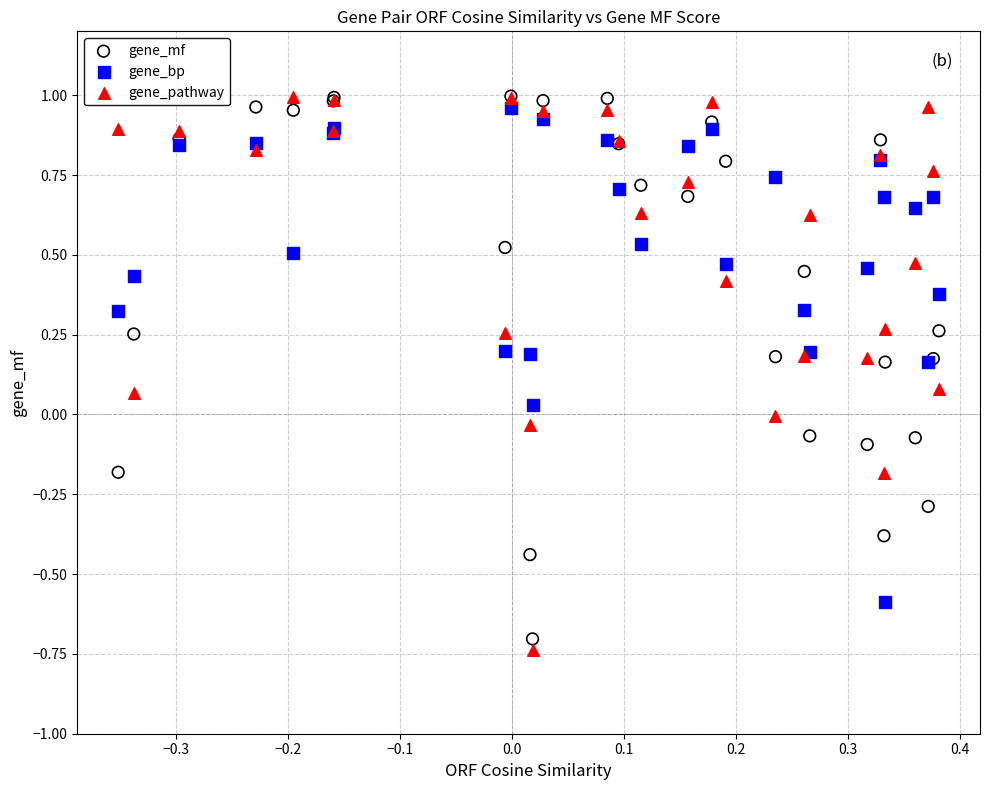

What are all the series names shown in the legend?

gene_mf, gene_bp, gene_pathway